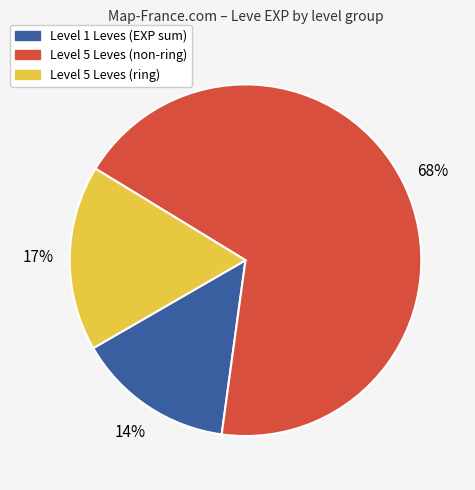

How many slices are in this pie chart?

3